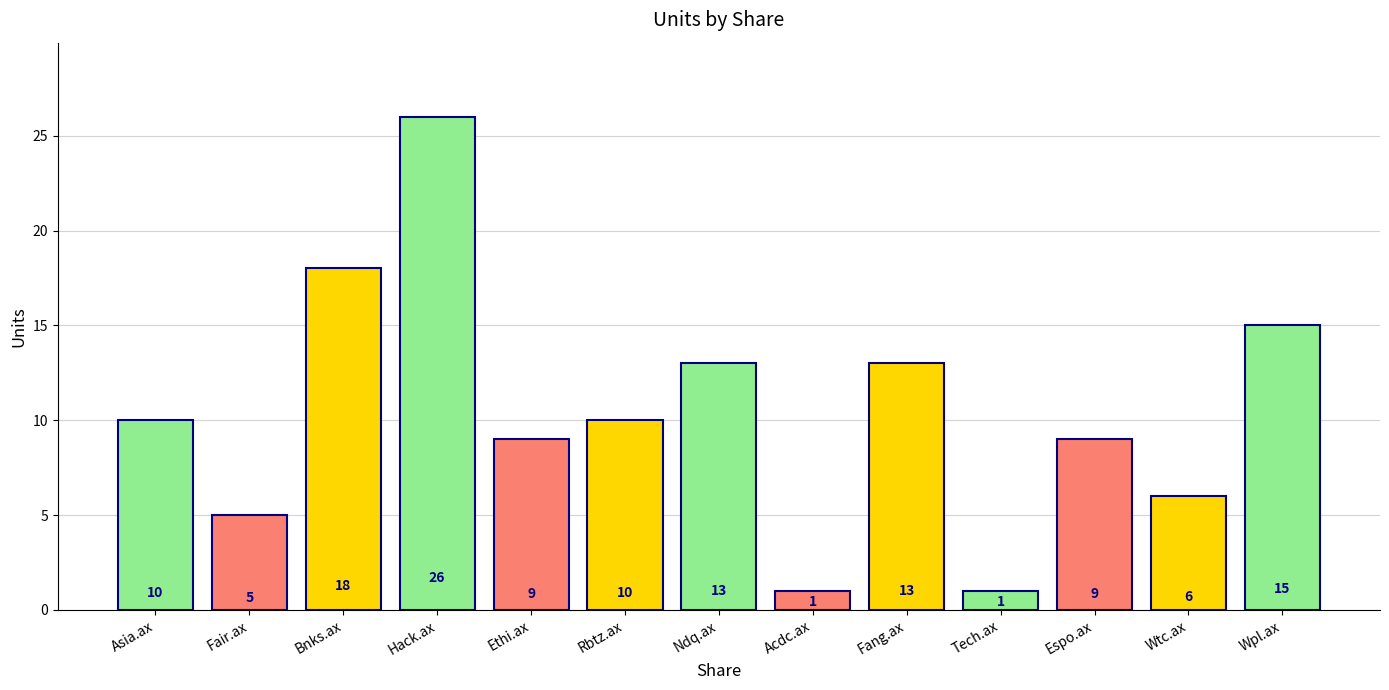

The chart shows a value of 36 at Hack.ax. True or false?

False